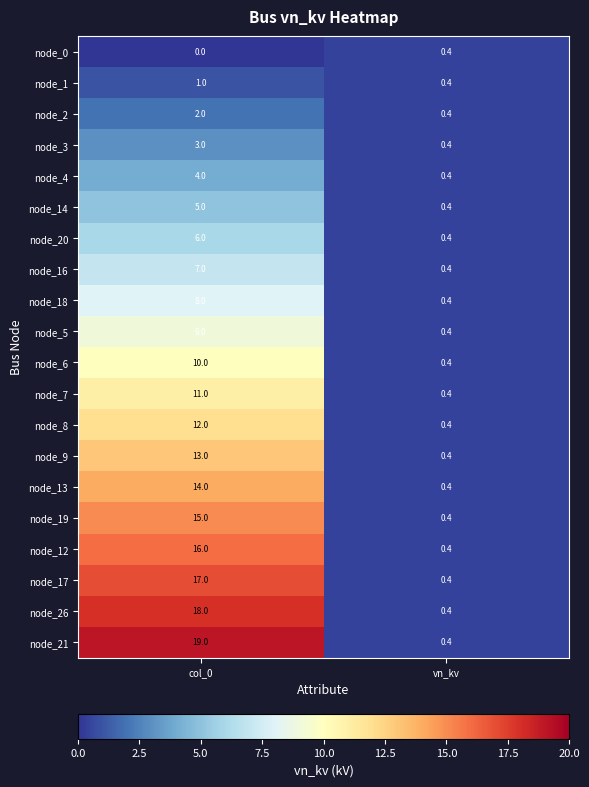

Is the value of node_16 at col_0 greater than the value of node_0 at col_0?

Yes